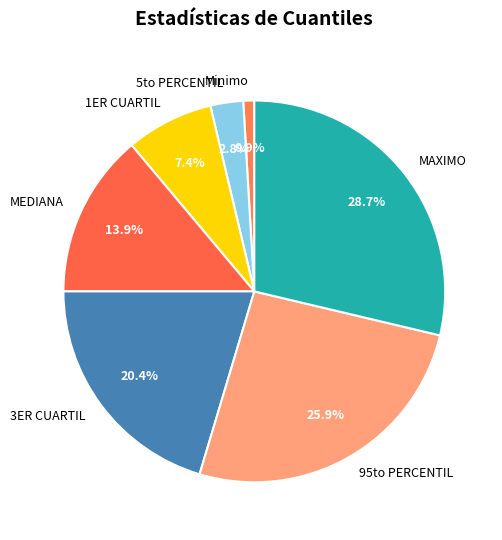

True or false: 1ER CUARTIL accounts for 1% of the total.

False